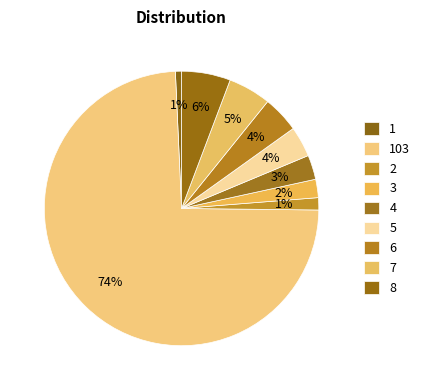

Does 5 represent more than half of the total?

No